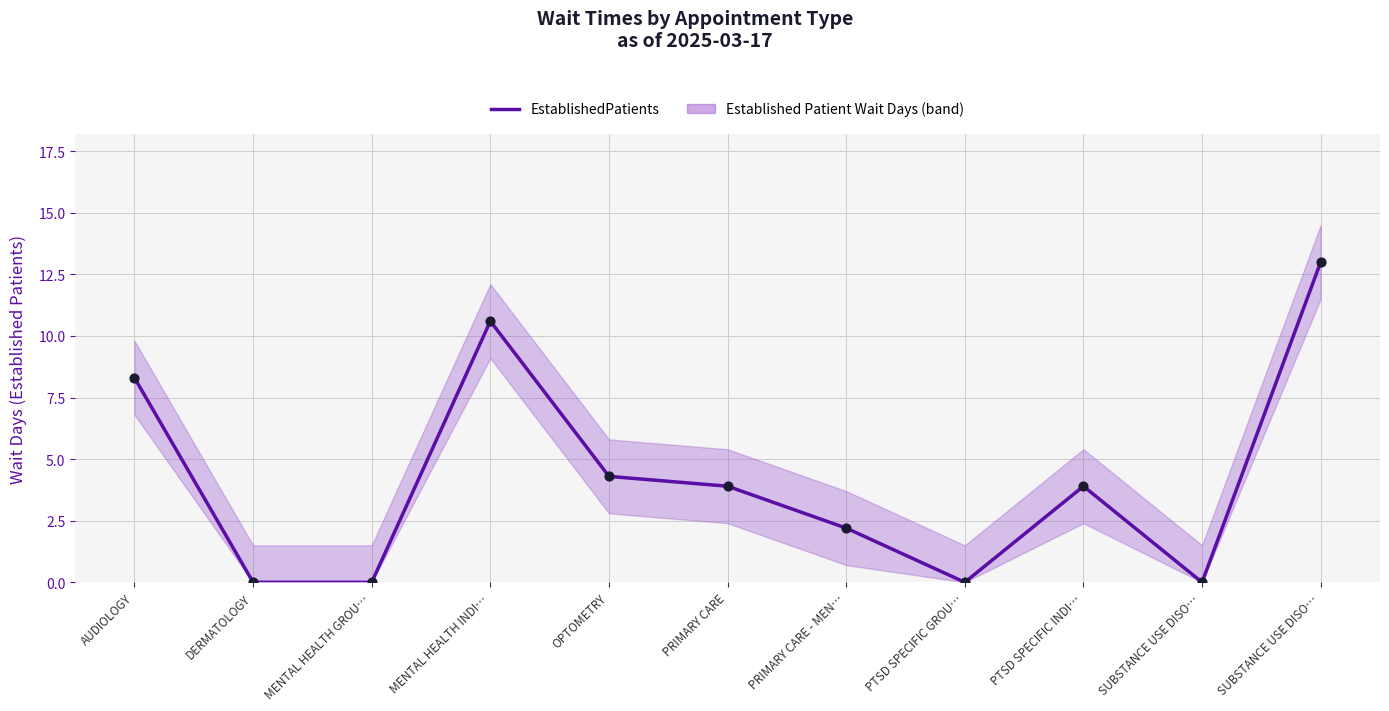

What is the change in value from PTSD SPECIFIC GROU… to PTSD SPECIFIC INDI…?

+3.9